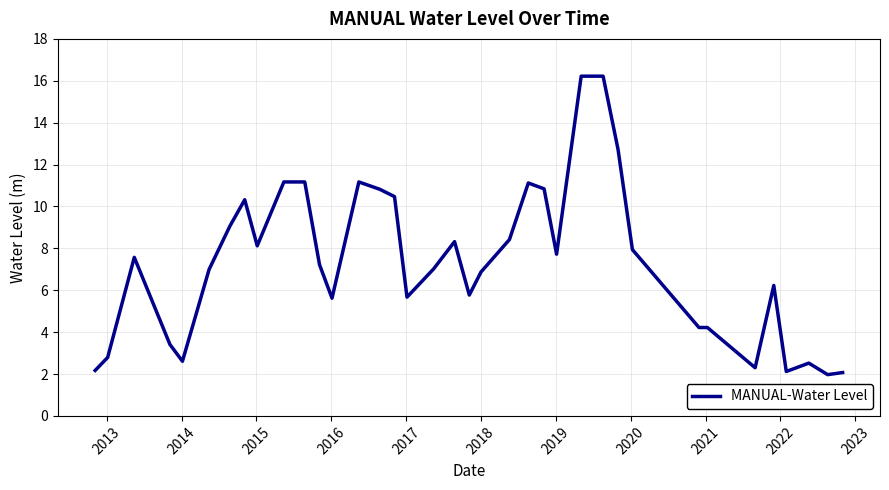

What is the difference between the maximum and minimum values?

14.2